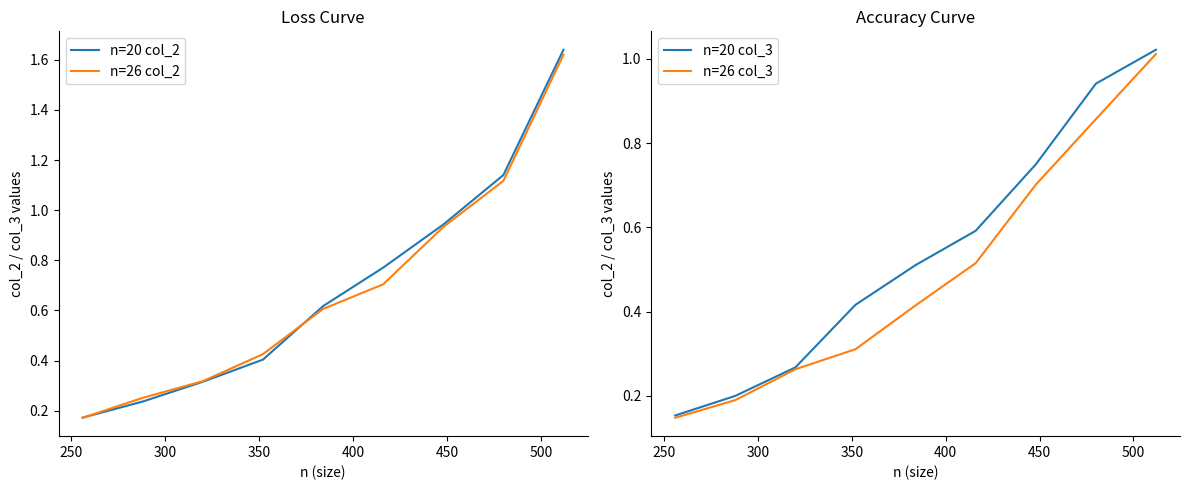

At how many categories does at least one series exceed 1?

2